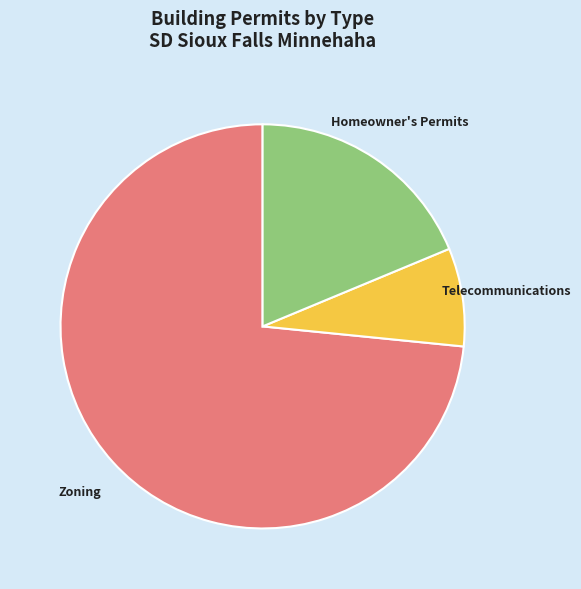

The Zoning slice represents 73% of the pie. True or false?

True